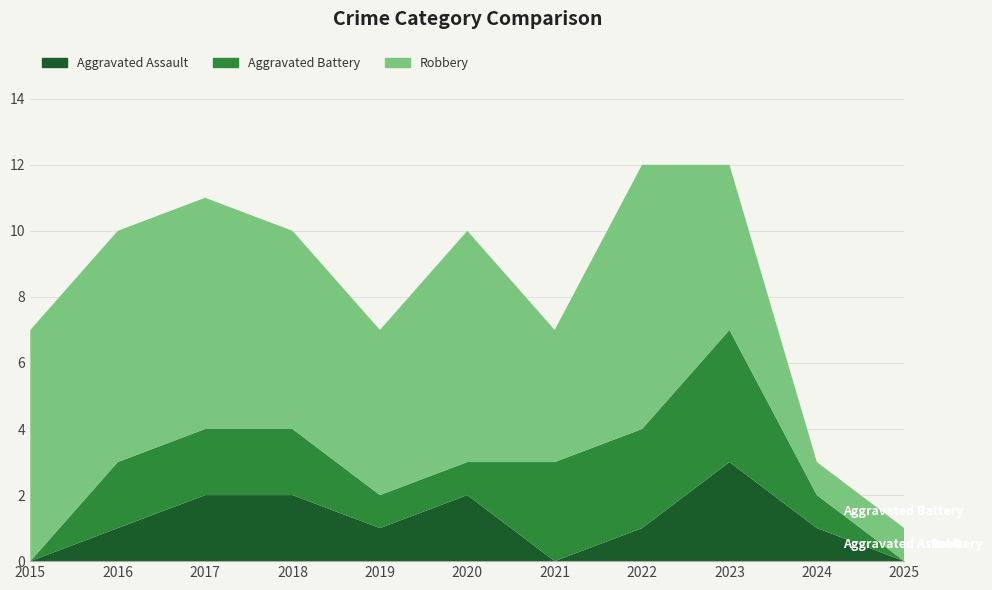

How many Aggravated Battery values are between 1 and 3?

8